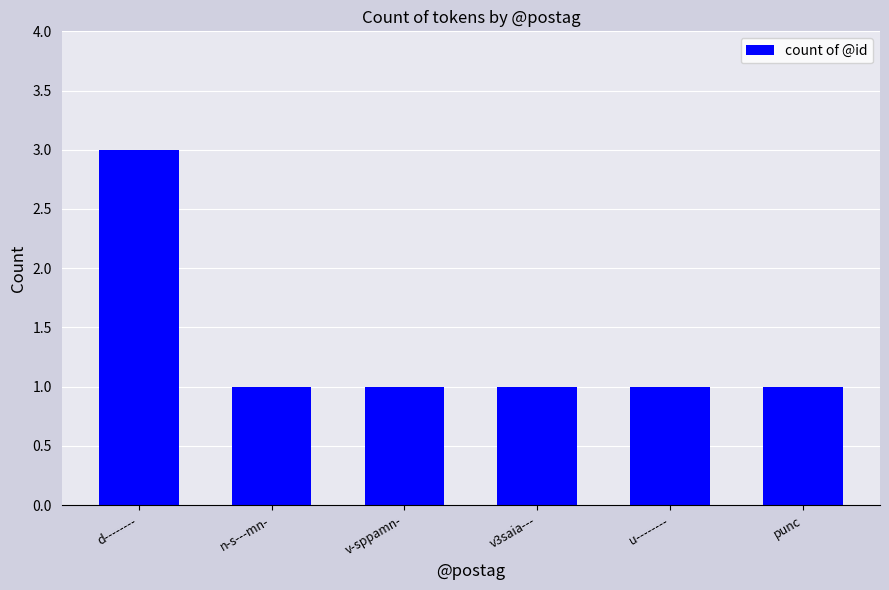

What is the label of the 1st bar from the left?

d--------